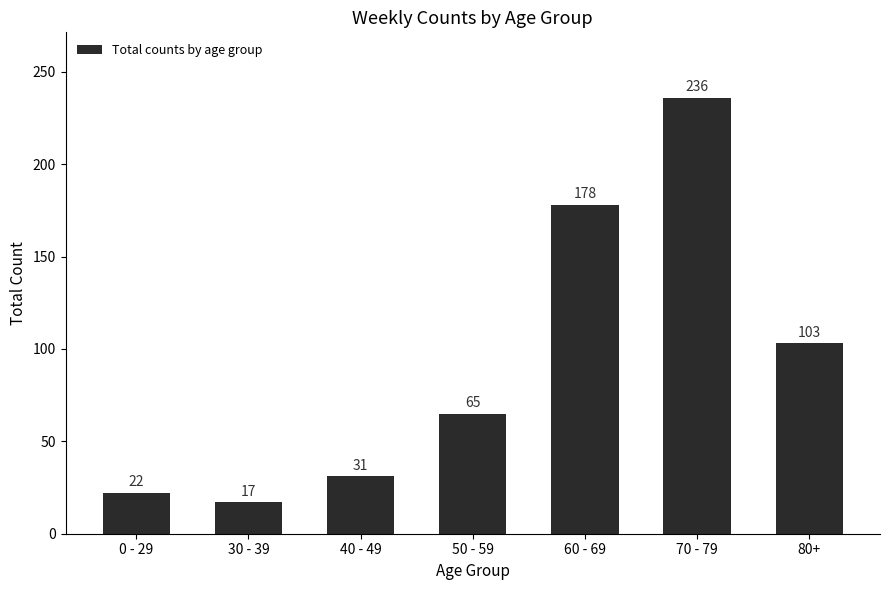

Which has a higher value, 40 - 49 or 80+?

80+